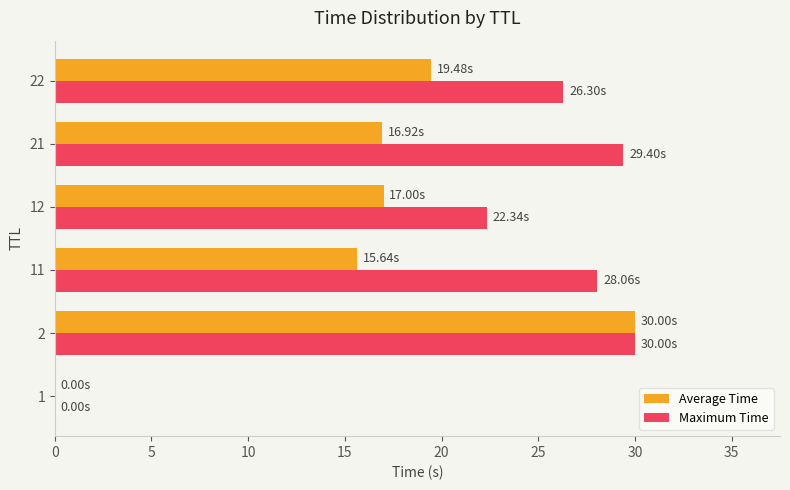

Which series has the largest total across all categories?

Maximum Time